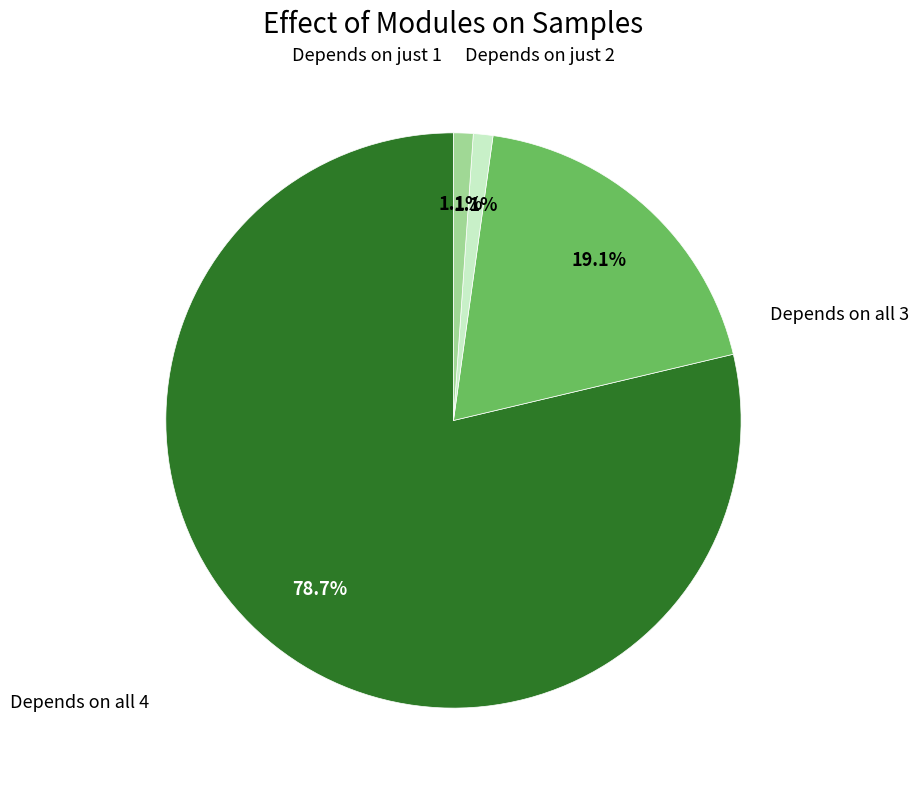

Does any single category account for the majority?

Yes